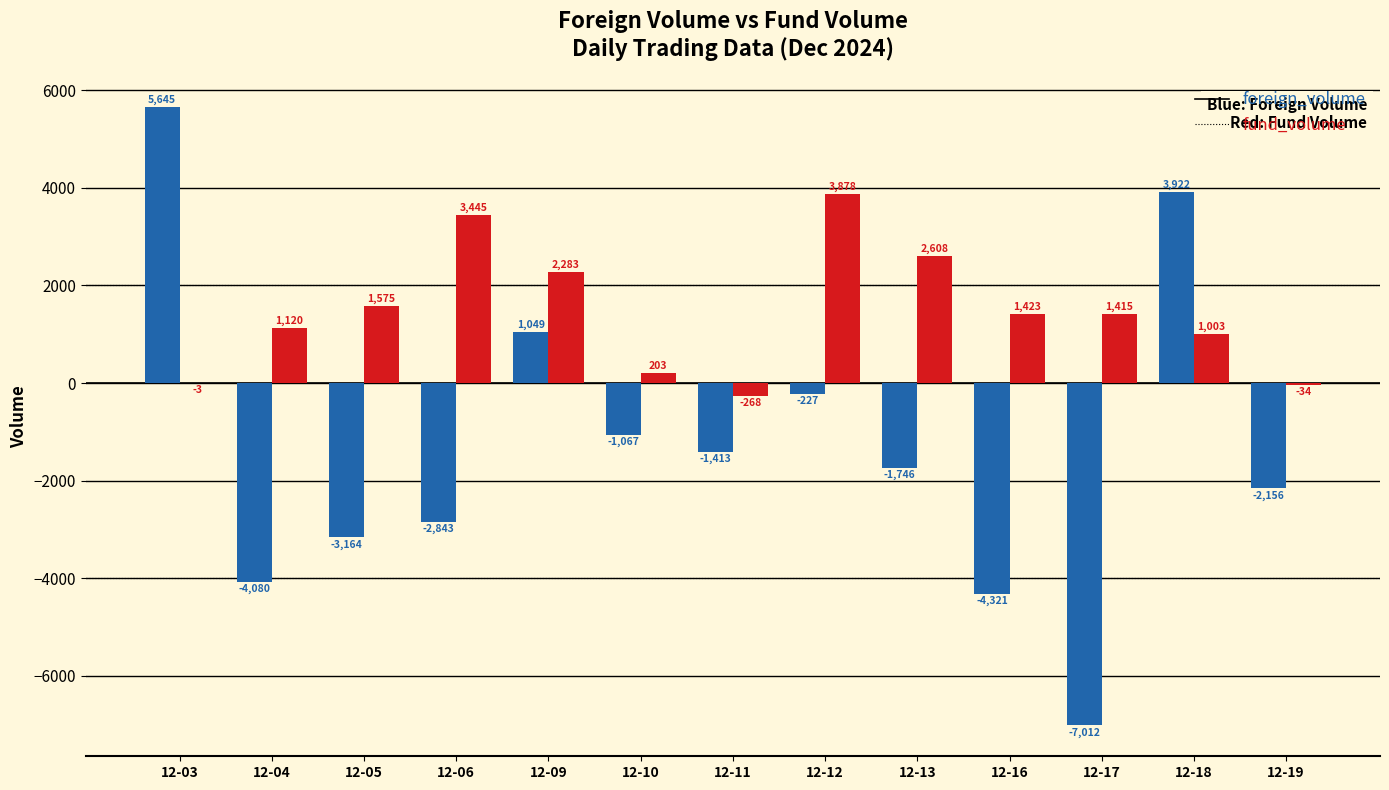

Between 12-03 and 12-13, which series saw the biggest shift?

foreign_volume